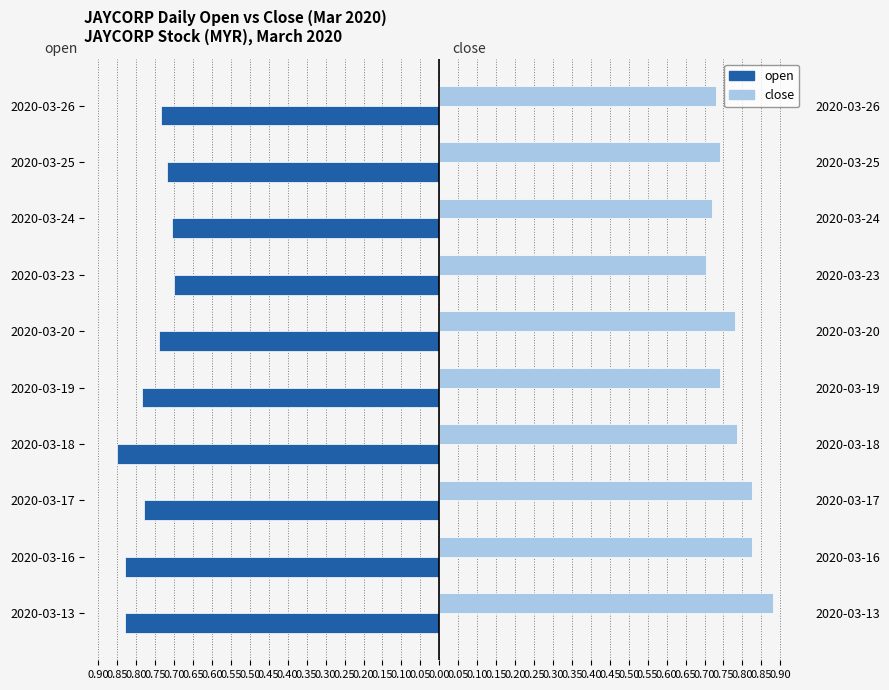

Are the bars grouped side by side (vs. stacked)?

Yes